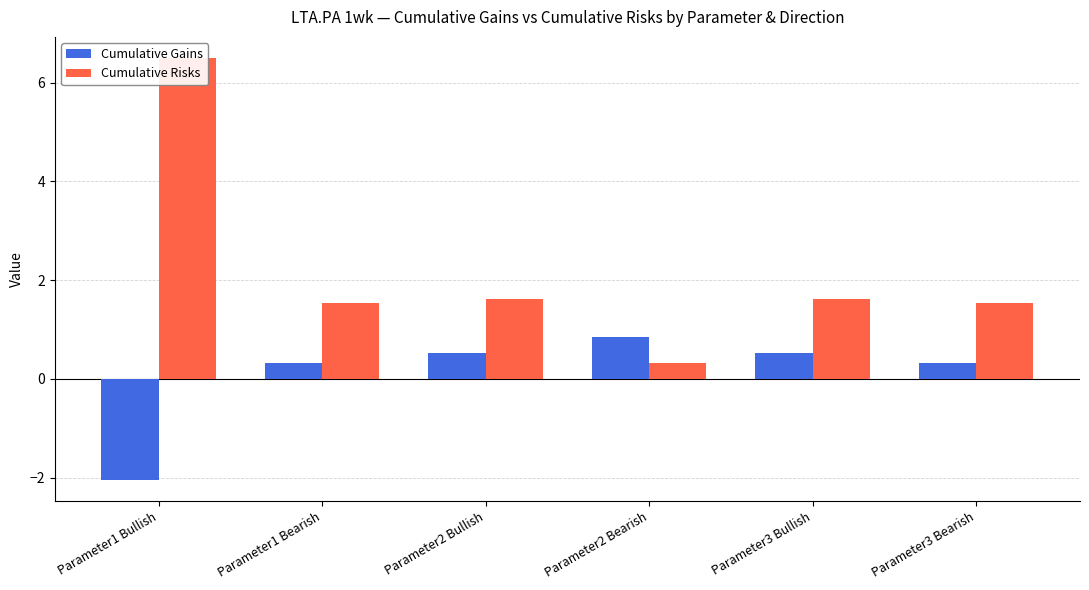

Rank the series by their maximum value, from lowest to highest.

Cumulative Gains, Cumulative Risks